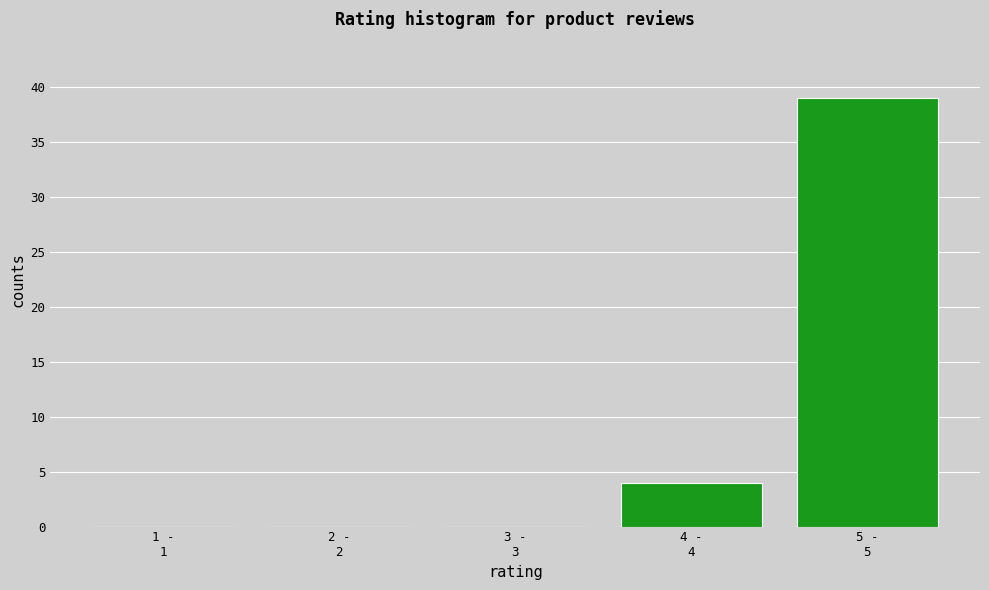

What is the maximum value shown in the chart?

39